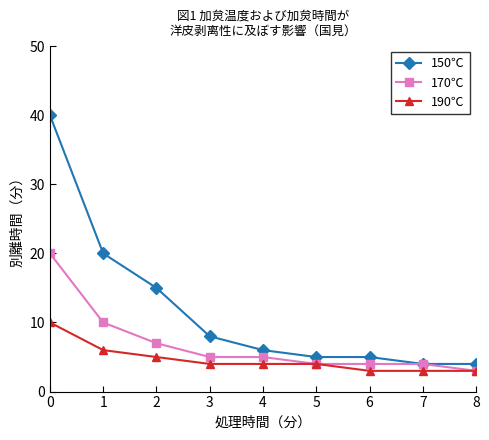

True or false: 190℃ has a value of 6 at 4.

False